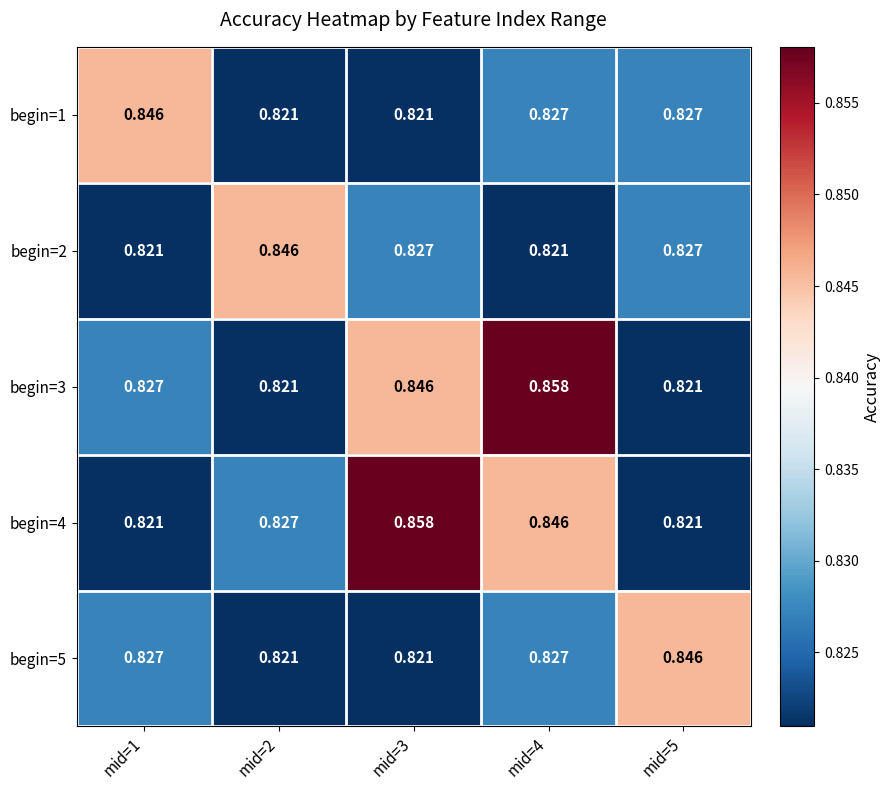

Is the value of begin=5 at mid=1 greater than the value of begin=4 at mid=5?

Yes